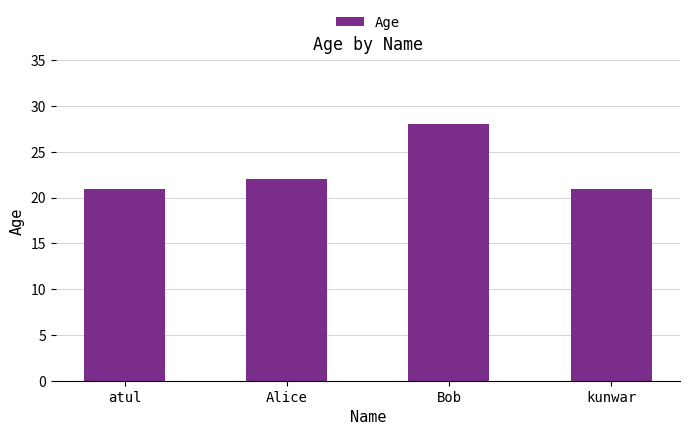

What is the sum of all values?

92